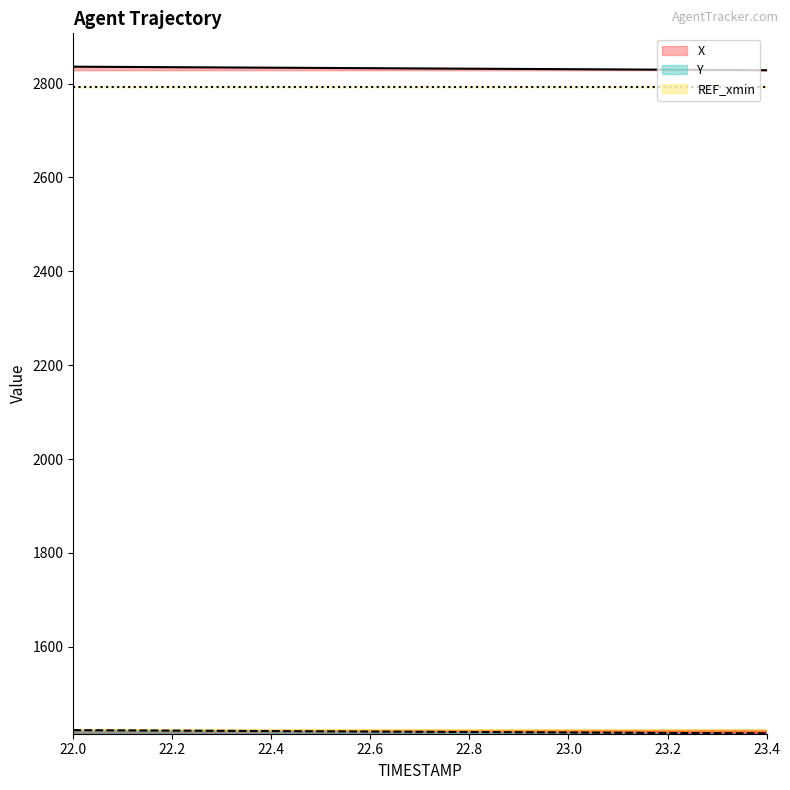

Between 22.1 and 22.4, which series saw the biggest shift?

X